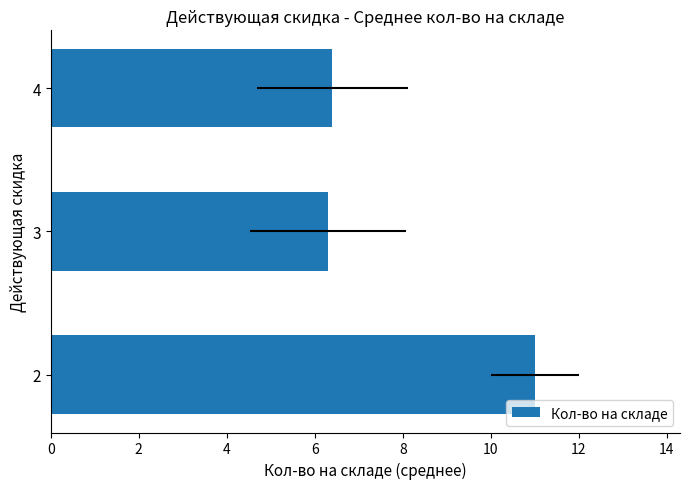

What is the value of the 2nd bar from the left?

6.3